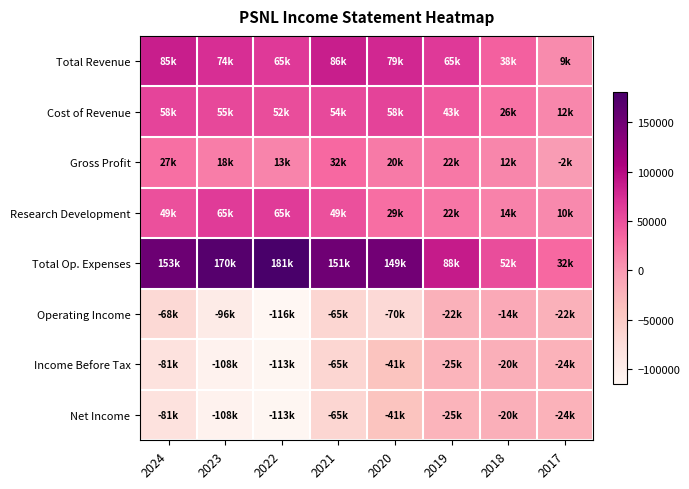

Reading left to right, extract all data points from this chart.

Total Revenue: 2024=84600	2023=73500	2022=65000	2021=85500	2020=78600	2019=65200	2018=37800	2017=9400
Cost of Revenue: 2024=57800	2023=55300	2022=51700	2021=53800	2020=58500	2019=43100	2018=26000	2017=11700
Gross Profit: 2024=26800	2023=18200	2022=13400	2021=31700	2020=20100	2019=22100	2018=11800	2017=-2300
Research Development: 2024=48900	2023=64800	2022=64900	2021=49300	2020=28600	2019=22400	2018=14300	2017=9900
Total Op. Expenses: 2024=152900	2023=169800	2022=180600	2021=150800	2020=148900	2019=87600	2018=51500	2017=31600
Operating Income: 2024=-68300	2023=-96300	2022=-115500	2021=-65400	2020=-70200	2019=-22400	2018=-13800	2017=-22200
Income Before Tax: 2024=-81300	2023=-108200	2022=-113300	2021=-65200	2020=-41200	2019=-25100	2018=-19900	2017=-23600
Net Income: 2024=-81300	2023=-108300	2022=-113300	2021=-65200	2020=-41300	2019=-25100	2018=-19900	2017=-23600